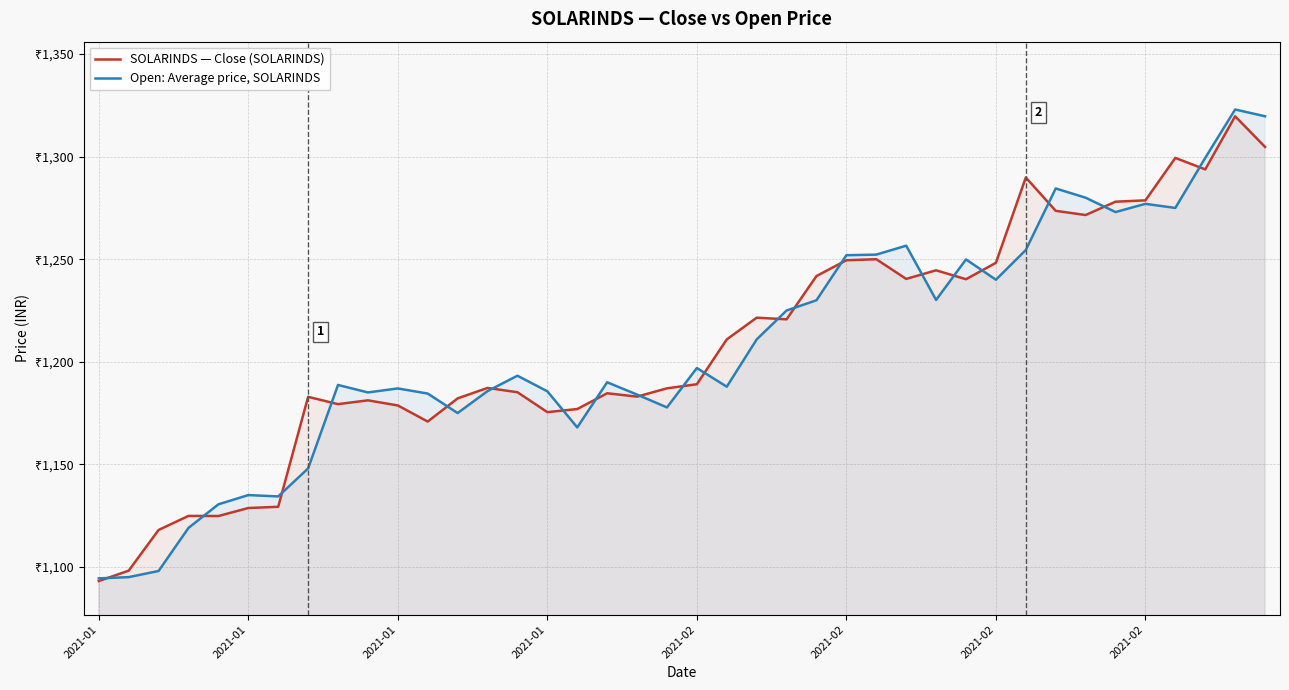

Read the Open: Average price, SOLARINDS value at 34.

1273.0